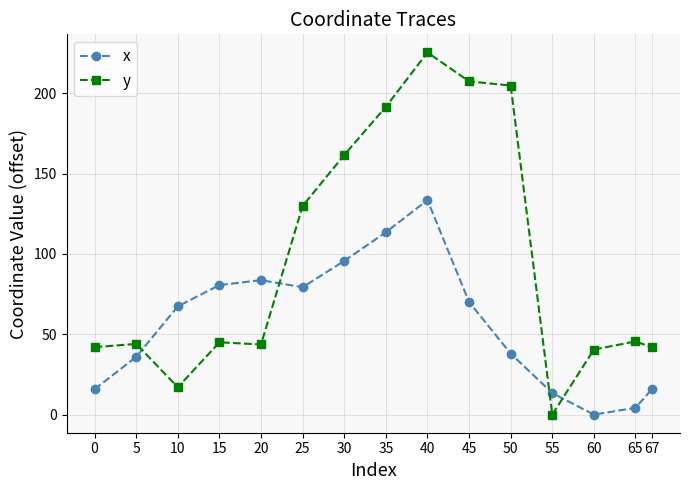

At which label does x reach its peak?

40